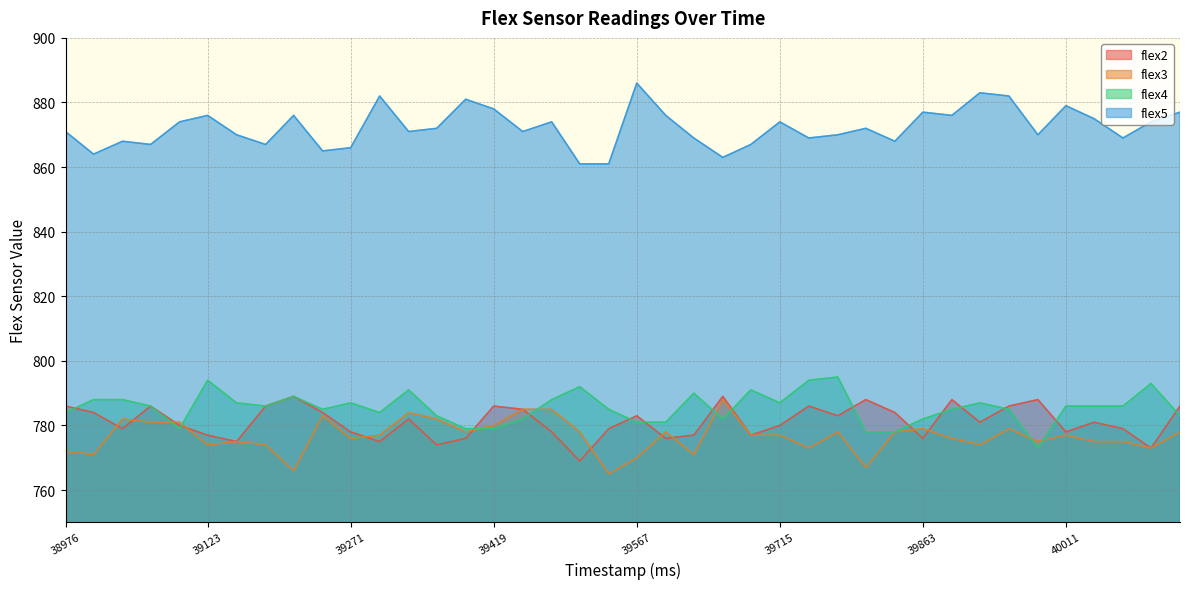

Does the chart have visible grid lines?

Yes